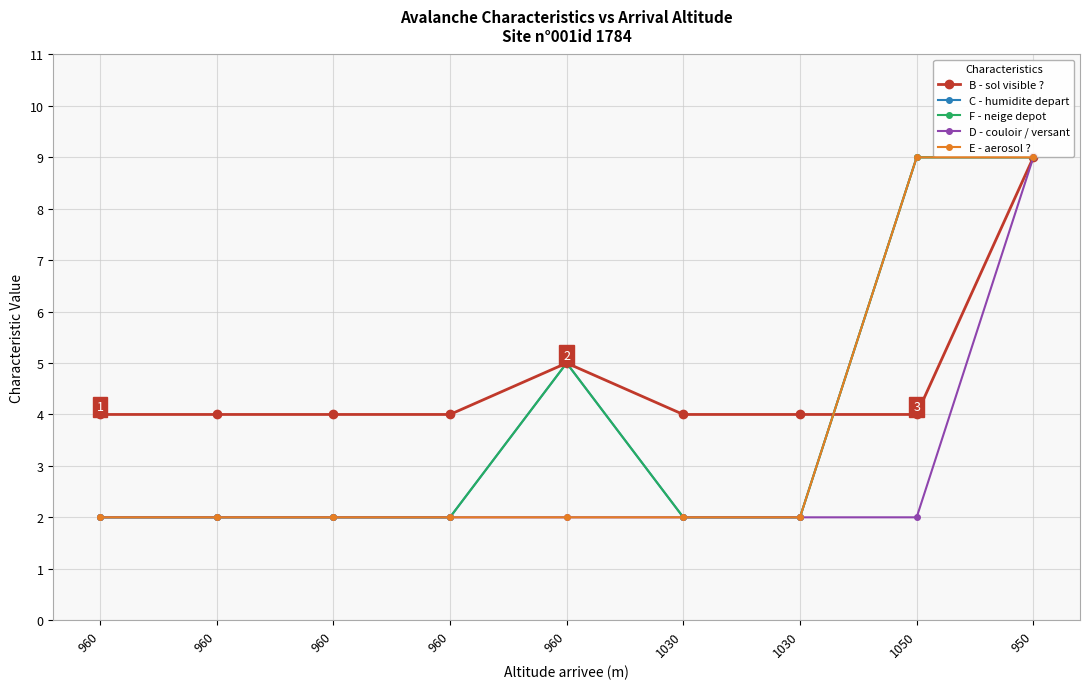

True or false: E - aerosol ? and D - couloir / versant cross at least once.

False